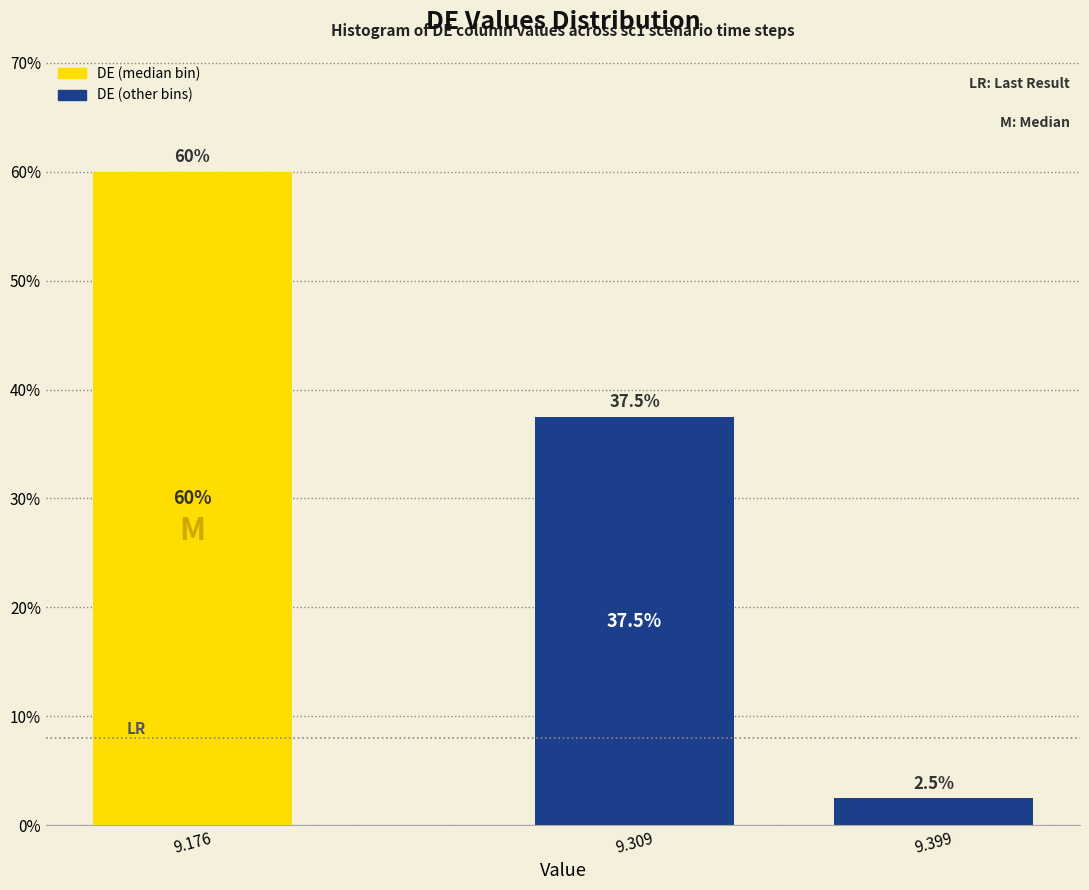

Reading left to right, extract all data points from this chart.

60.0	37.5	2.5